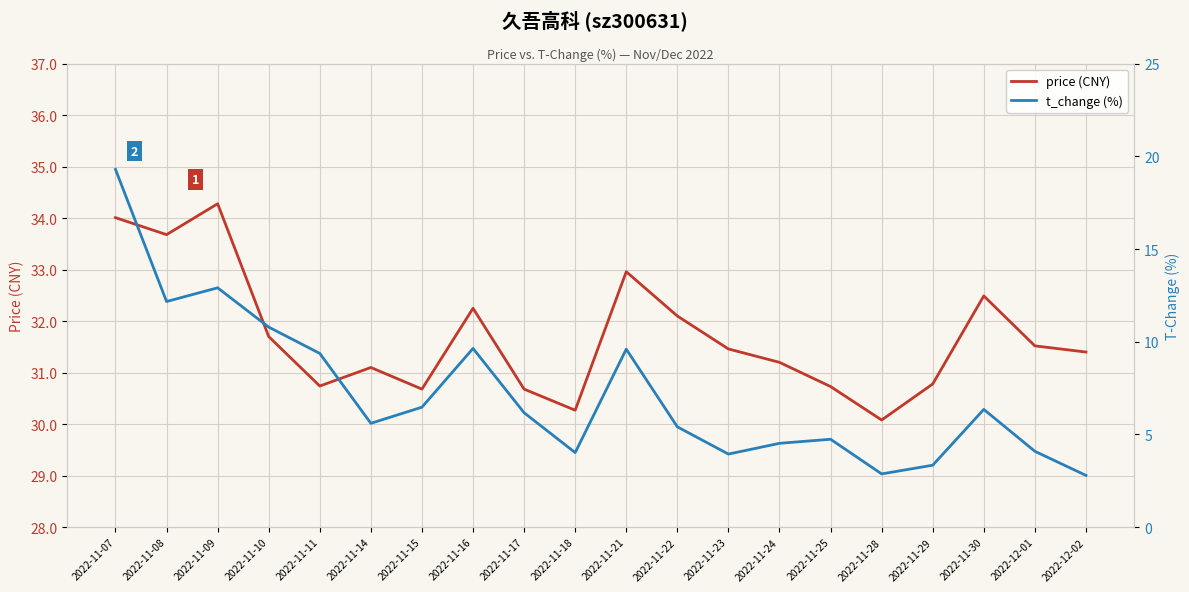

Count the number of categories in the chart.

20